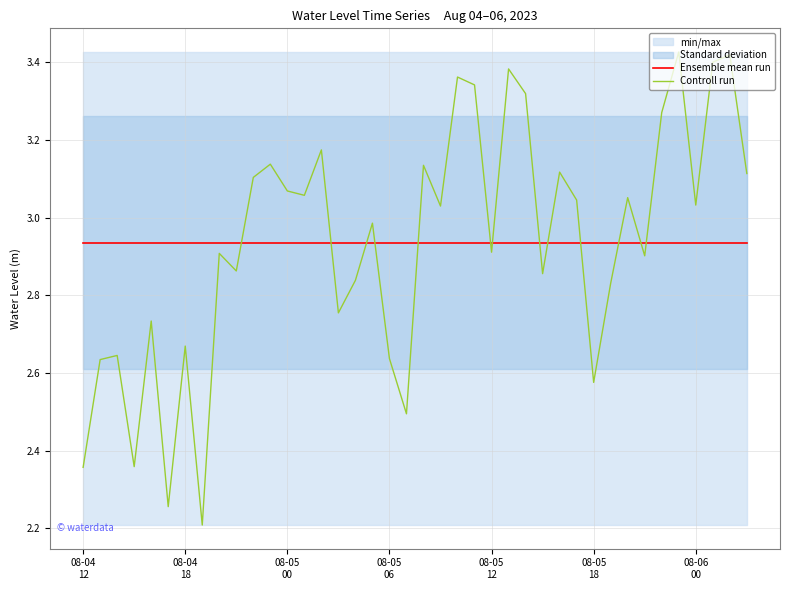

At which label does Controll run reach its minimum?

7